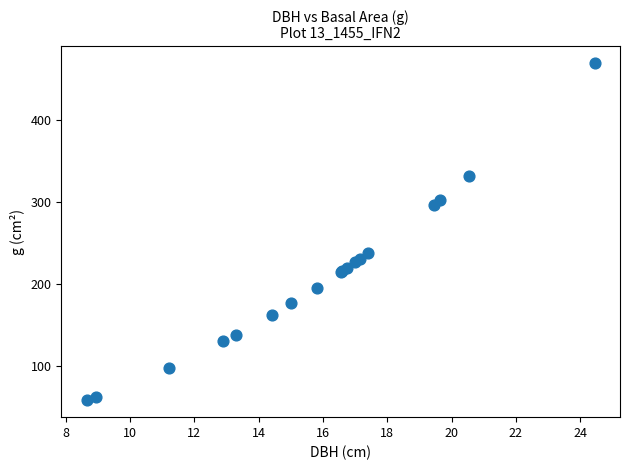

What Y value in the scatter plot is closest to 264?

237.8